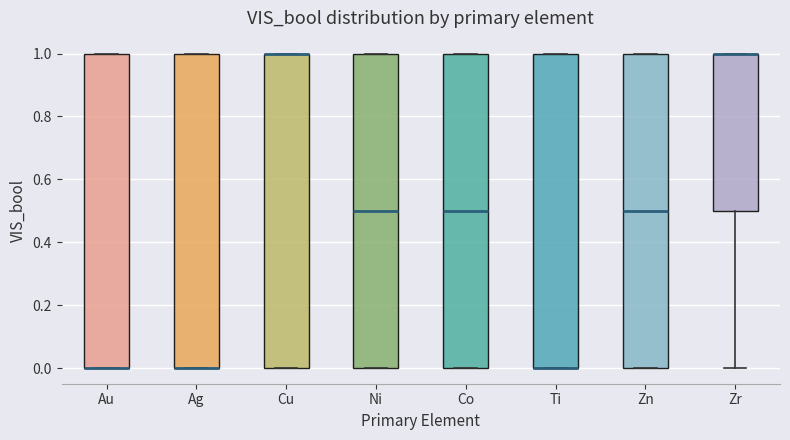

Reading left to right, read every box against the y-axis: the position of its median line, the range the box covers, and the ends of its whiskers. The values are not printed on the chart, so give them approximately, as read against the axis.

Au: median 0.0 (drawn on the box's lower edge), box 0.0 to 1.0, whiskers 0.0 to 1.0
Ag: median 0.0 (drawn on the box's lower edge), box 0.0 to 1.0, whiskers 0.0 to 1.0
Cu: median 1.0 (drawn on the box's upper edge), box 0.0 to 1.0, whiskers 0.0 to 1.0
Ni: median 0.5, box 0.0 to 1.0, whiskers 0.0 to 1.0
Co: median 0.5, box 0.0 to 1.0, whiskers 0.0 to 1.0
Ti: median 0.0 (drawn on the box's lower edge), box 0.0 to 1.0, whiskers 0.0 to 1.0
Zn: median 0.5, box 0.0 to 1.0, whiskers 0.0 to 1.0
Zr: median 1.0 (drawn on the box's upper edge), box 0.5 to 1.0, whiskers 0.0 to 1.0